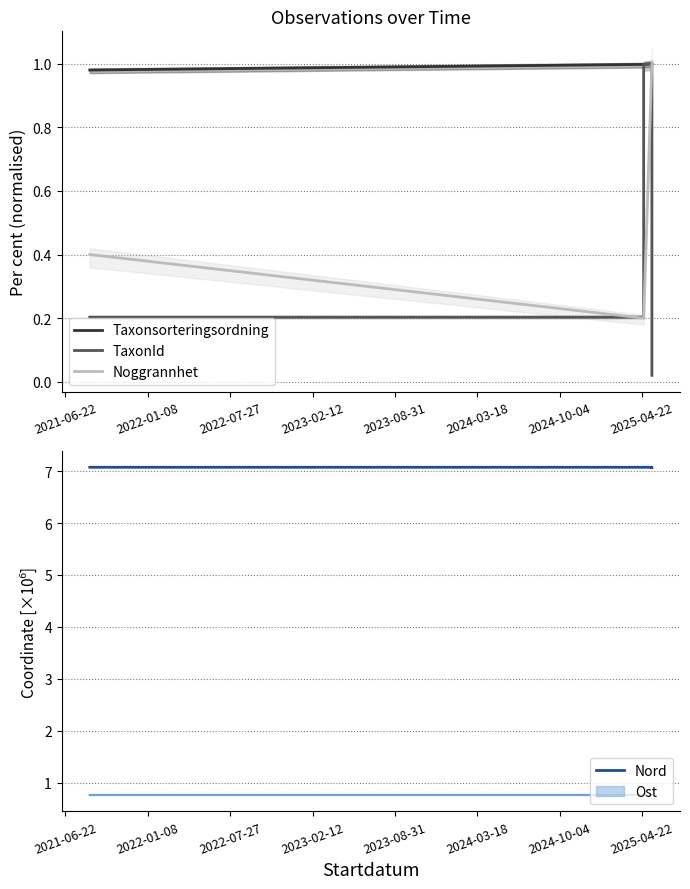

Between 2022-07-27 and 2023-02-12, which series saw the biggest shift?

Noggrannhet